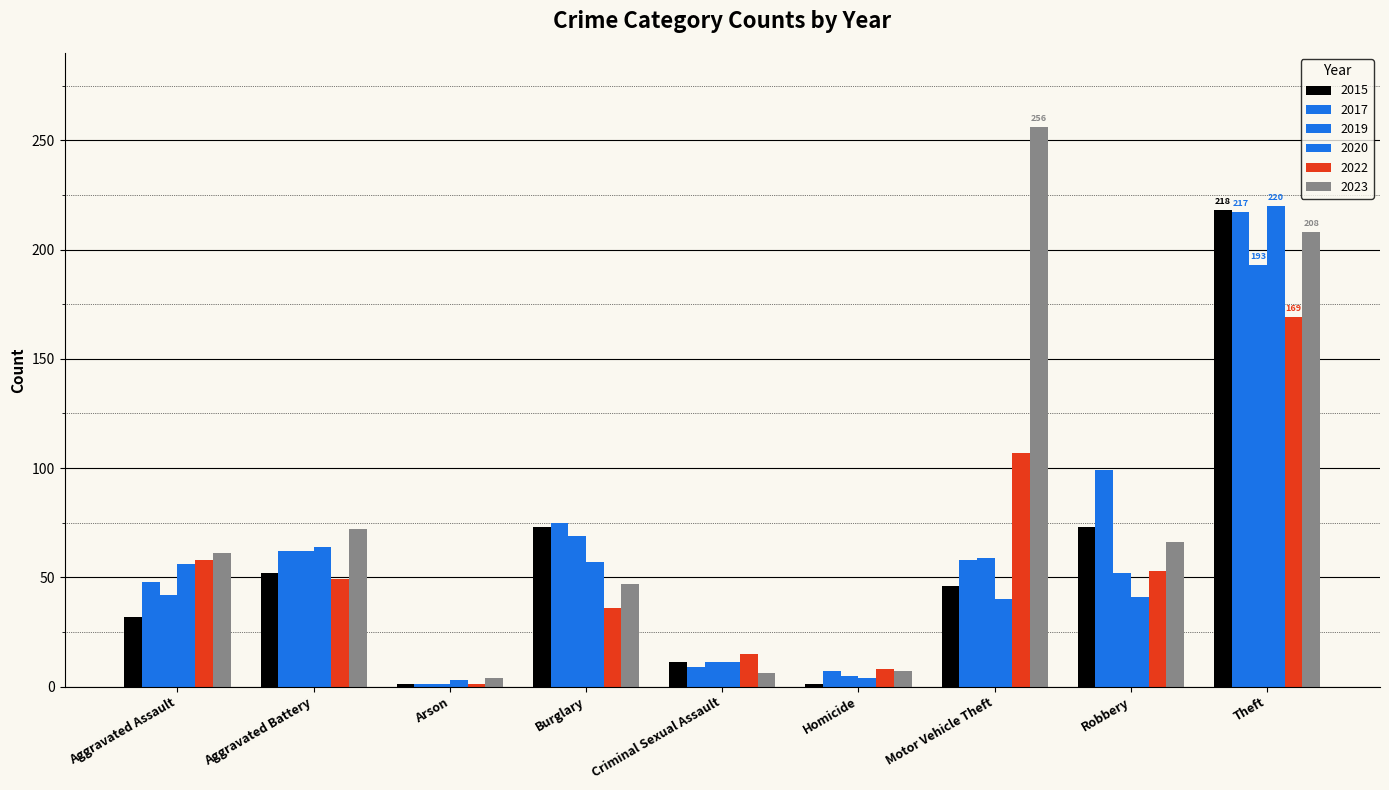

How many categories are shown in the chart?

9